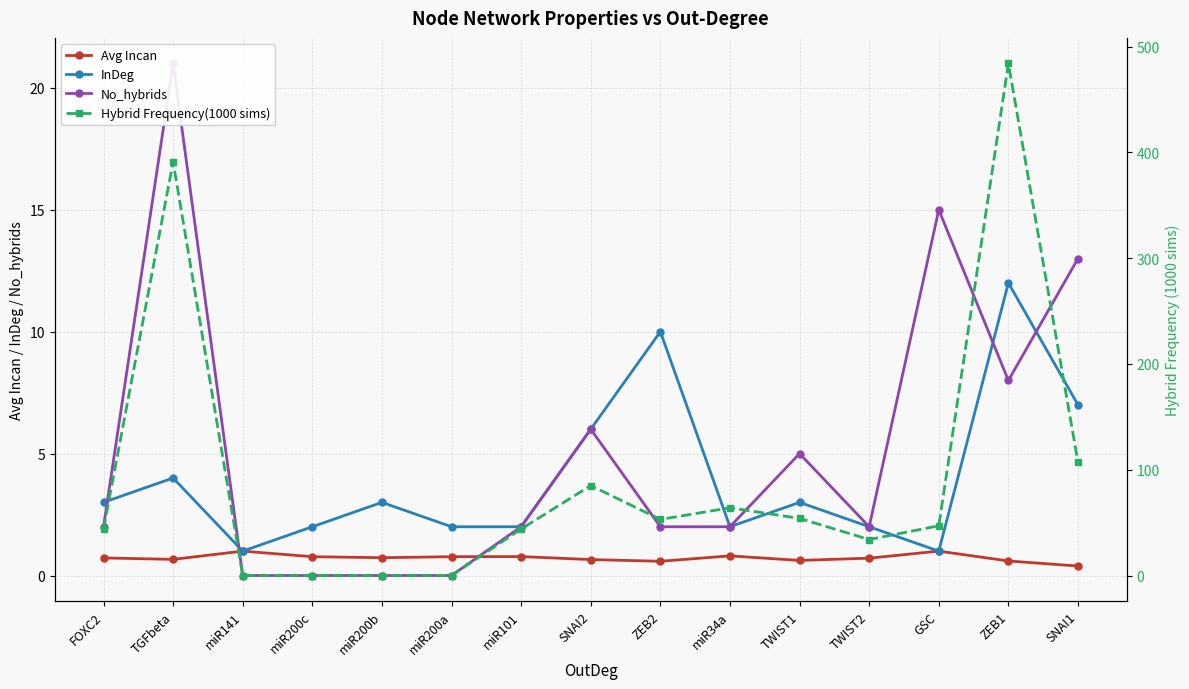

The Avg Incan series shows 0.3 at miR200b. True or false?

False